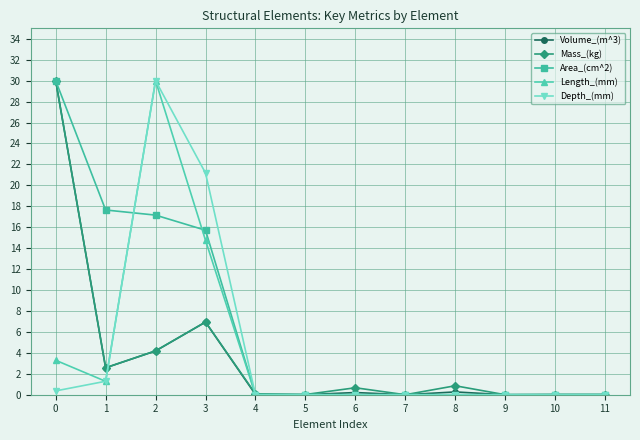

What is the difference between the maximum and second lowest values in the Volume_(m^3) series?

30.0